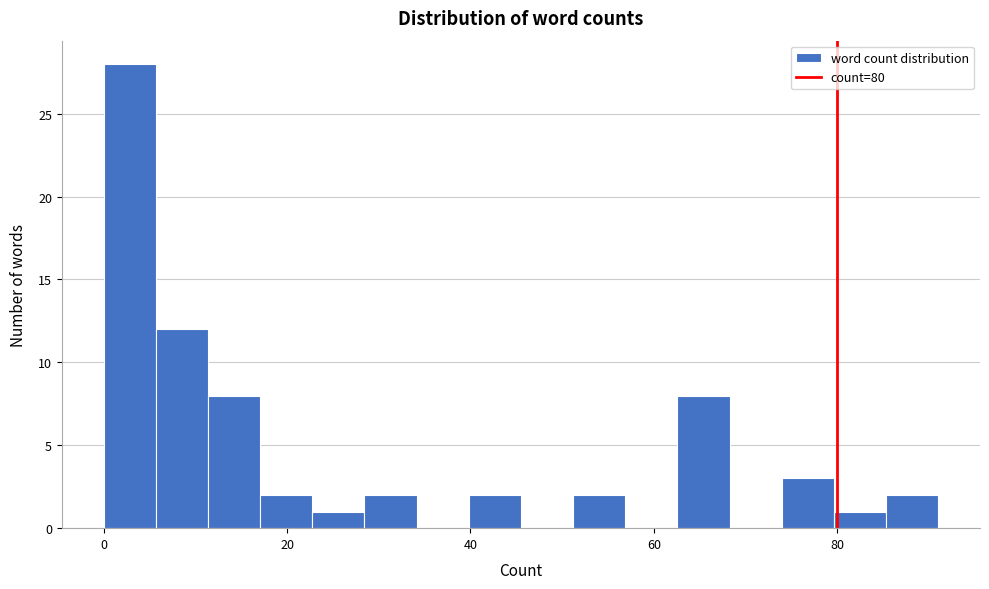

Read against the x-axis, roughly where is the centre of the tallest bar?

2